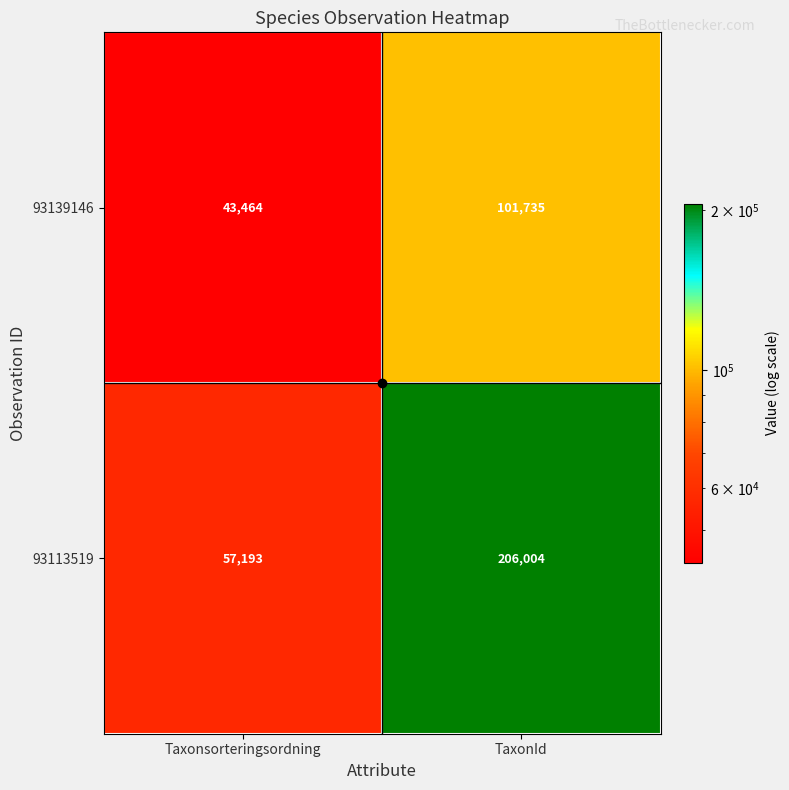

What is the sum of all 93139146 values?

145199